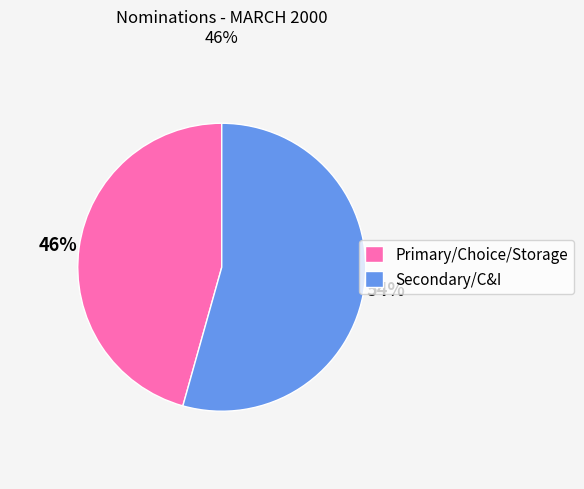

Is there a majority slice in this chart?

Yes